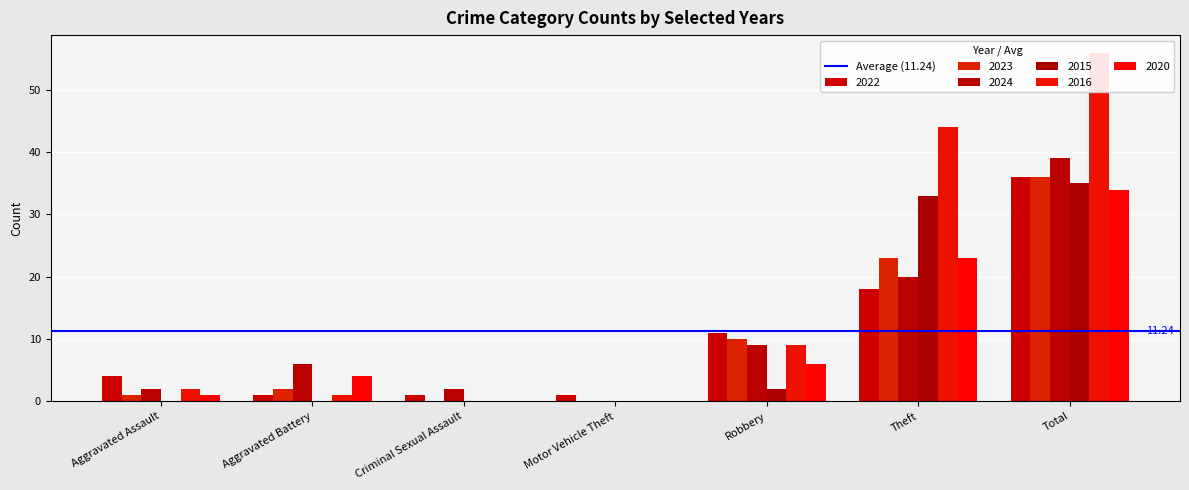

At which label does 2020 reach its minimum?

Criminal Sexual Assault